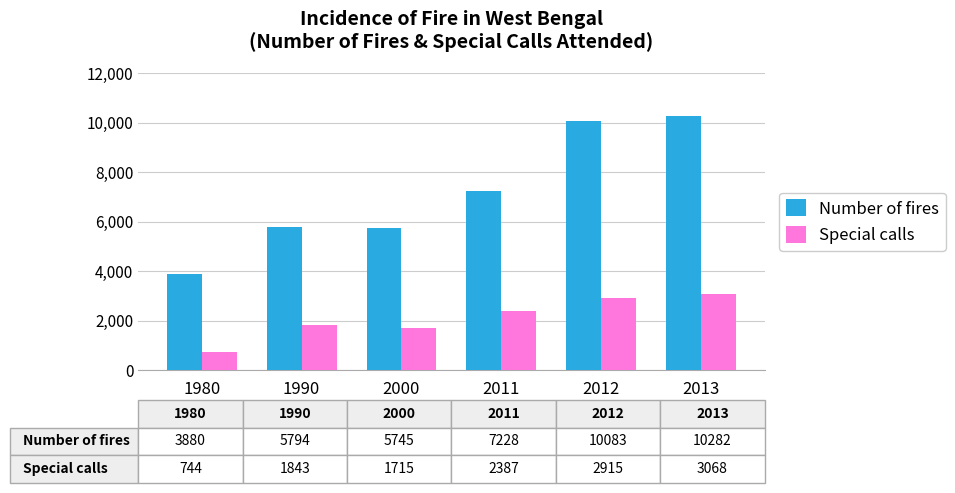

What is the difference between the maximum and minimum values in the Special calls series?

2324